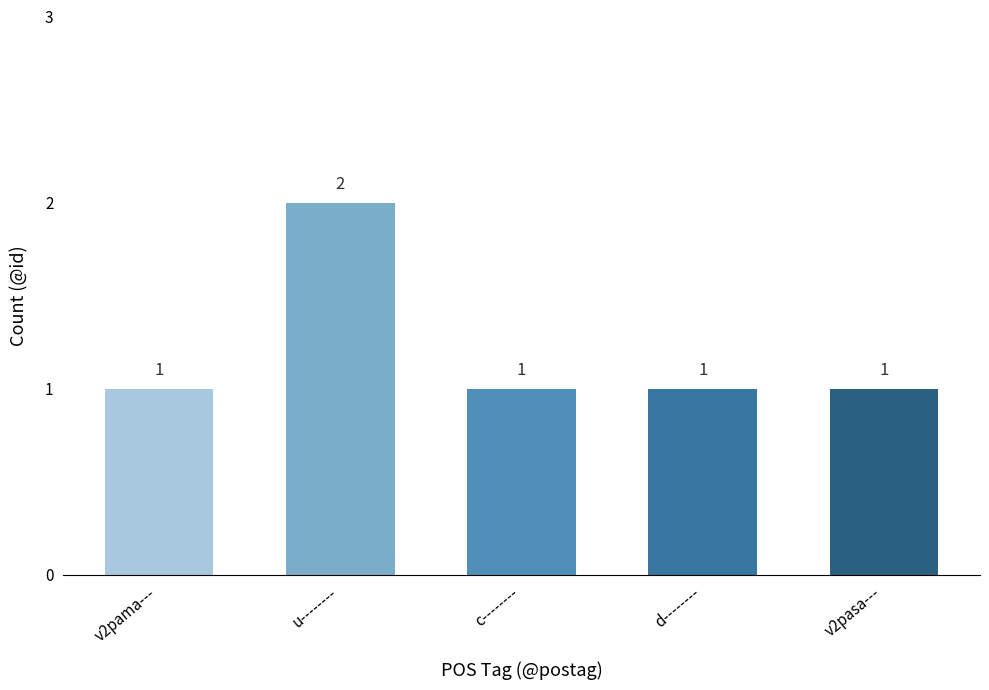

Reading right to left, list all the values displayed in this chart.

1	1	1	2	1